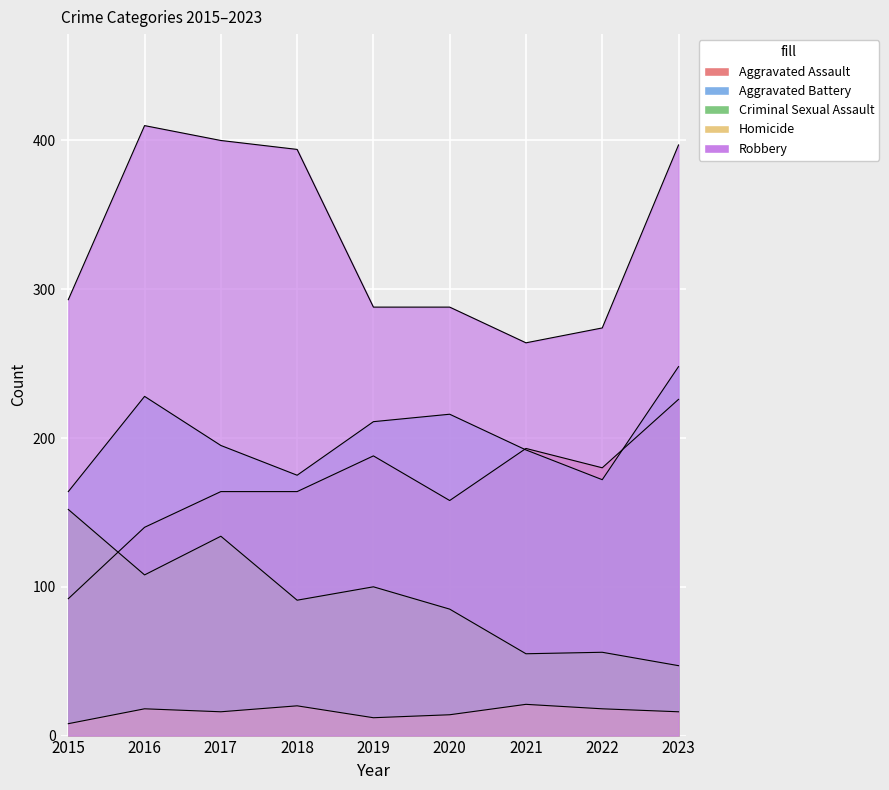

True or false: Aggravated Assault and Aggravated Battery intersect in this chart.

True